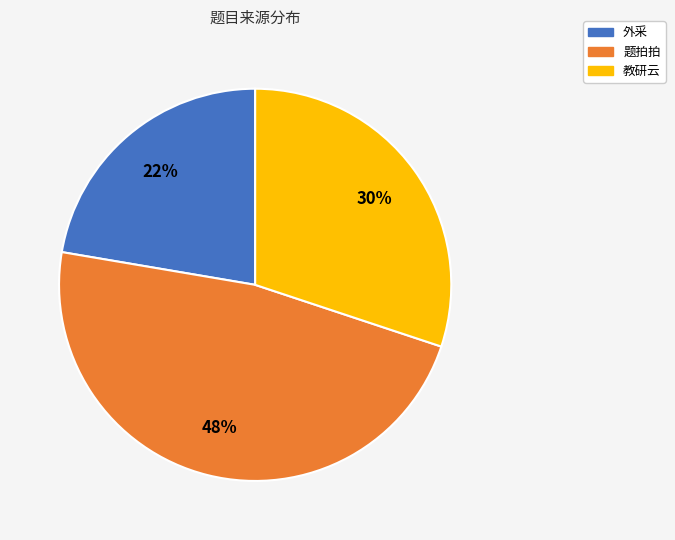

Is there any slice that represents more than half of the pie?

No